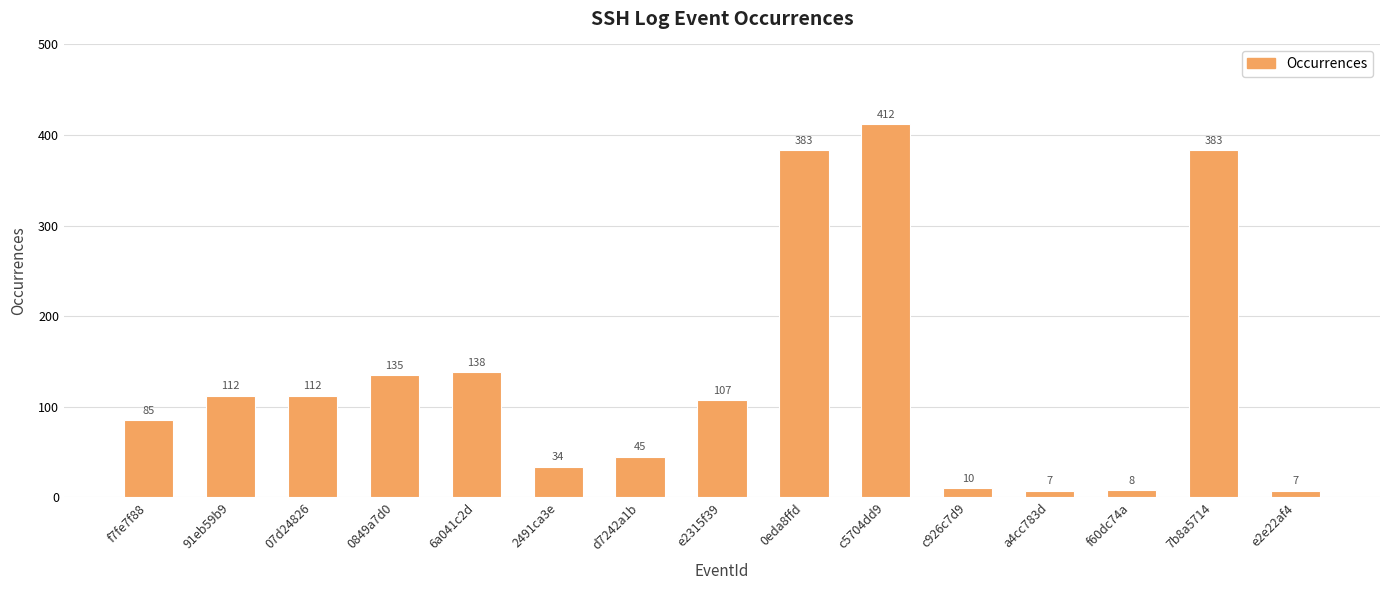

Reading right to left, extract all data points from this chart.

e2e22af4=7	7b8a5714=383	f60dc74a=8	a4cc783d=7	c926c7d9=10	c5704dd9=412	0eda8ffd=383	e2315f39=107	d7242a1b=45	2491ca3e=34	6a041c2d=138	0849a7d0=135	07d24826=112	91eb59b9=112	f7fe7f88=85